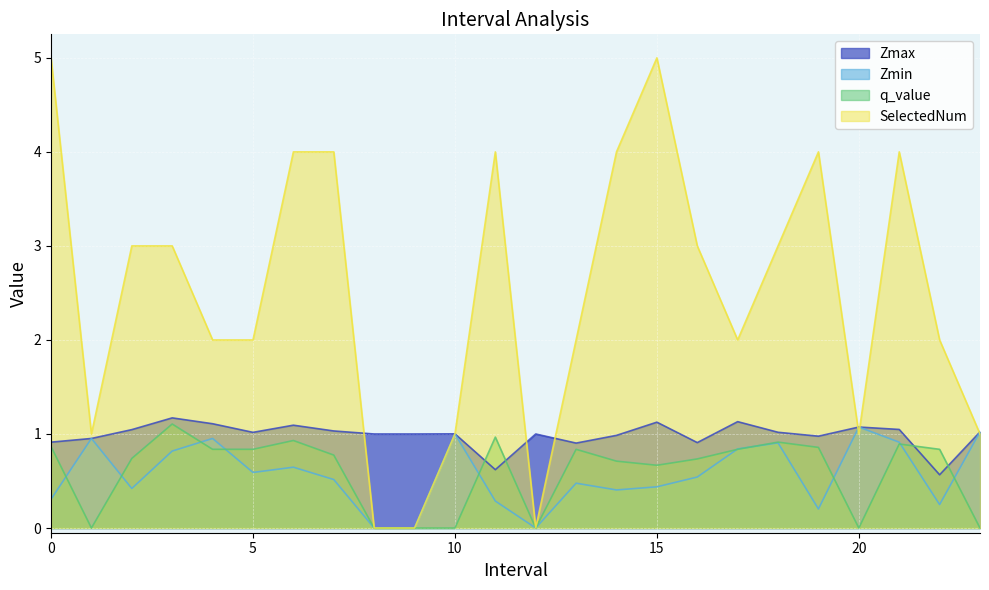

What is the minimum value for Zmax?

0.6